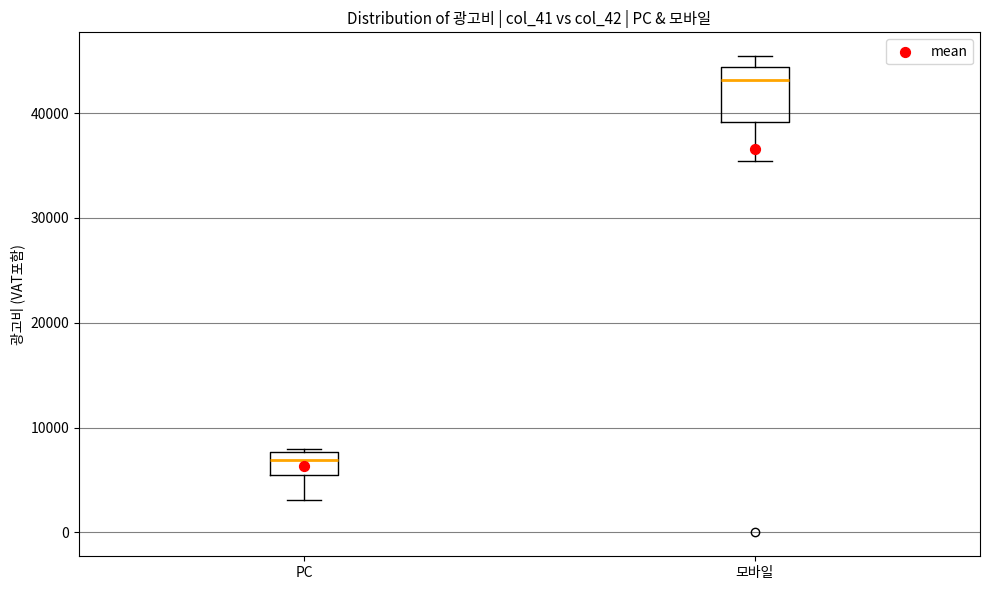

Where is the lower edge of the box for 모바일 on the y-axis? The values are not printed on the chart, so give them approximately, as read against the axis.

39000